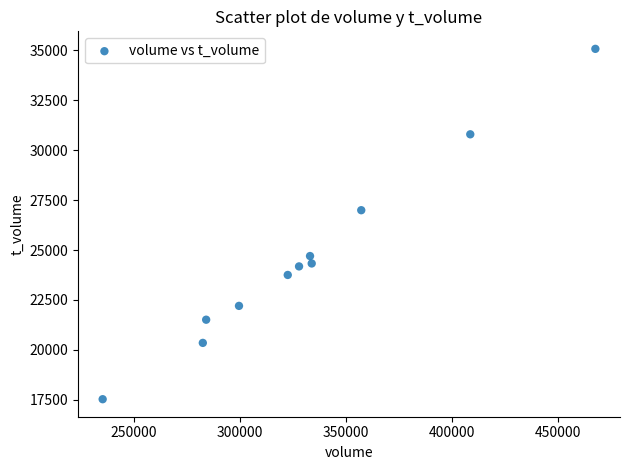

What is the range of X values (max minus min)?

232309